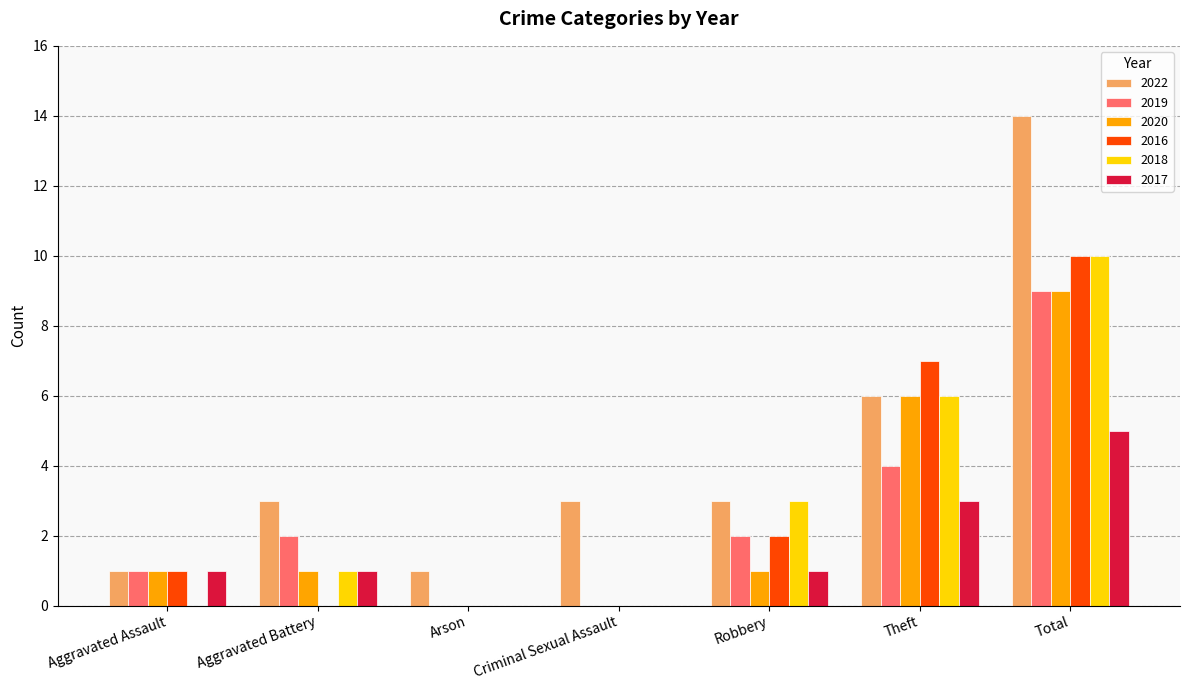

What is the approximate value of 2020 at Theft?

6